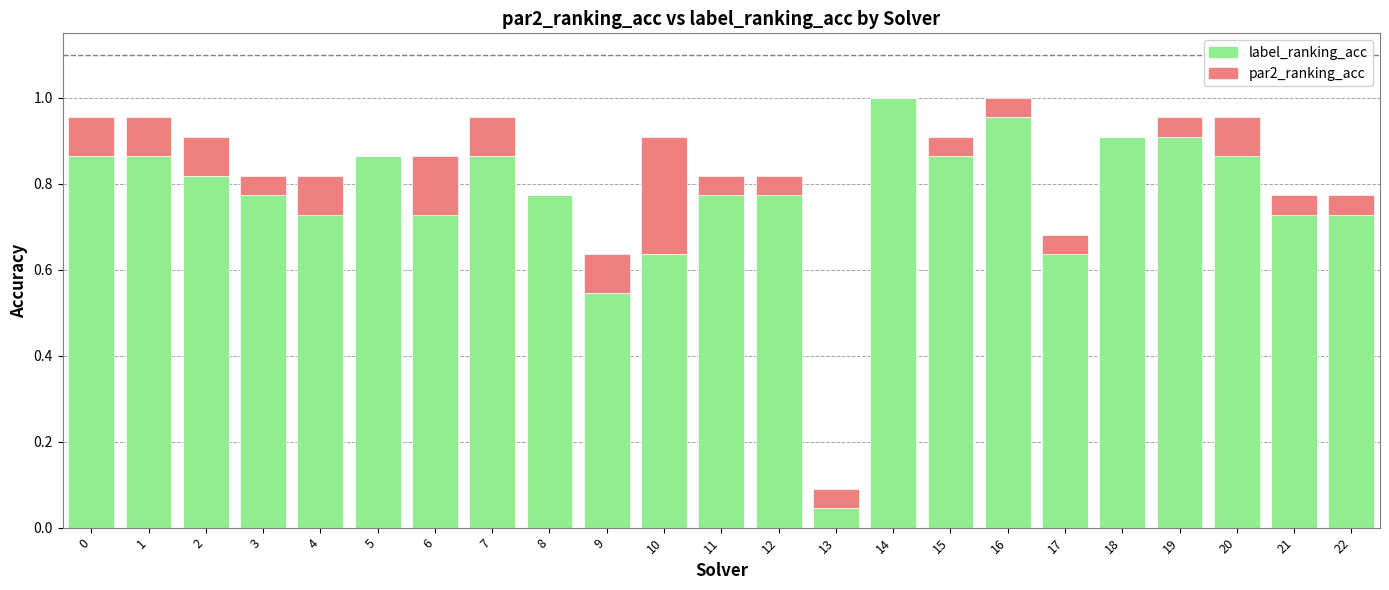

The value of par2_ranking_acc at 21 is -0.1. True or false?

False